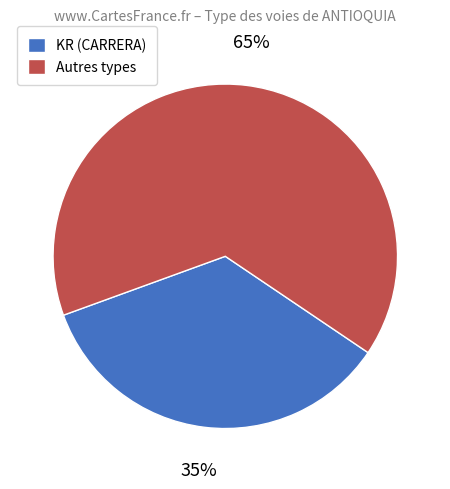

How many slices are in this pie chart?

2